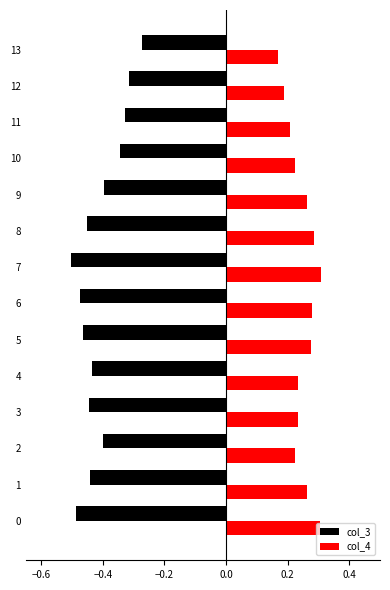

At which label is col_3 closest to 0?

13